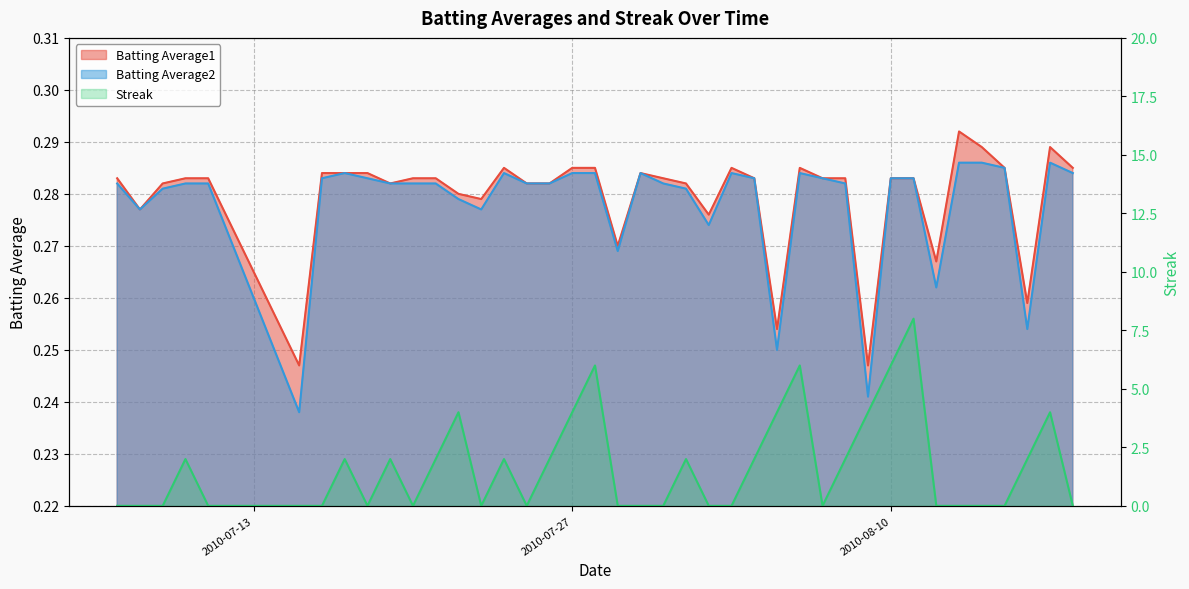

How many distinct data groups are displayed?

3